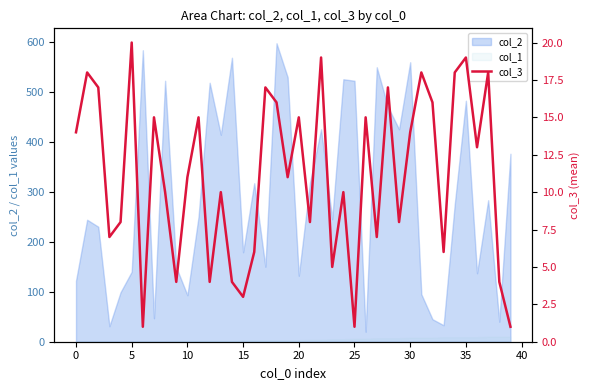

True or false: col_2 and col_1 intersect in this chart.

False